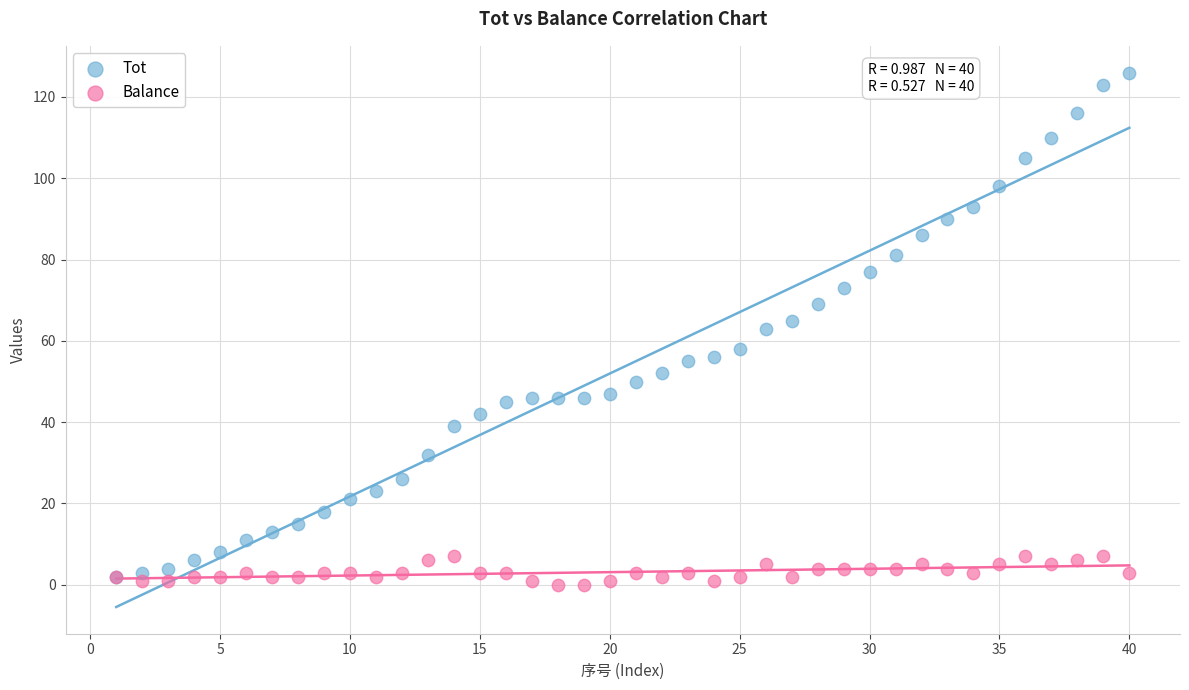

What are all the series names shown in the legend?

Tot, Balance